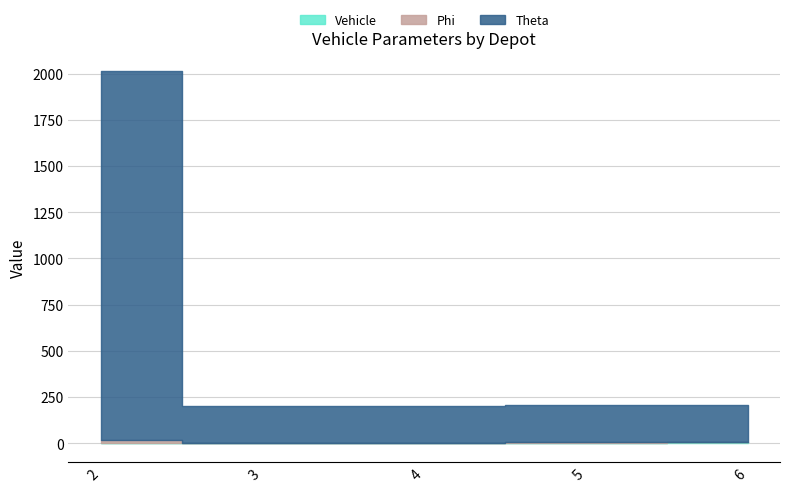

True or false: Phi and Vehicle cross at least once.

False